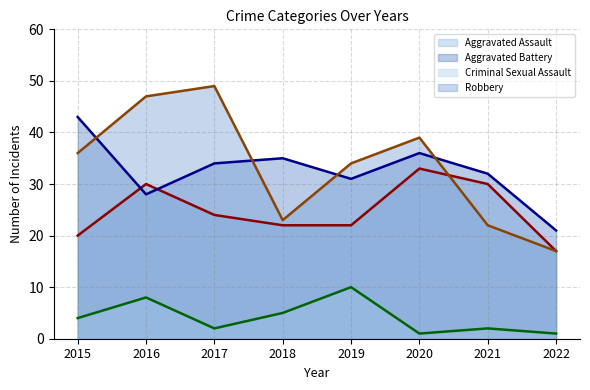

Which series has the largest total across all categories?

Robbery (line)